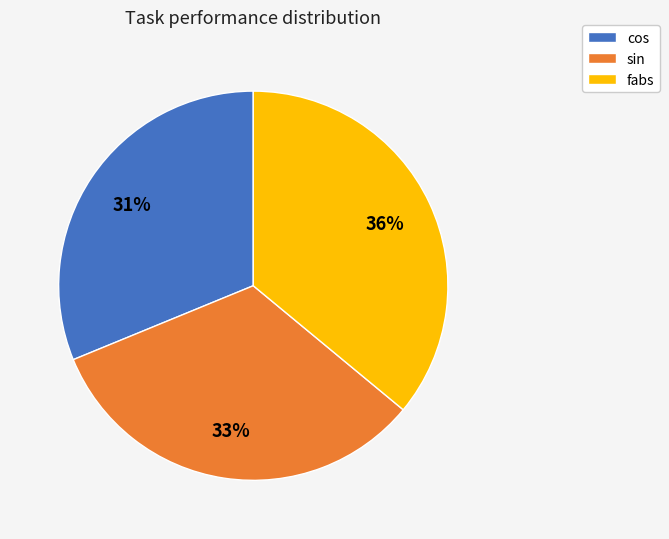

Combined, do fabs and cos account for over 50%?

Yes